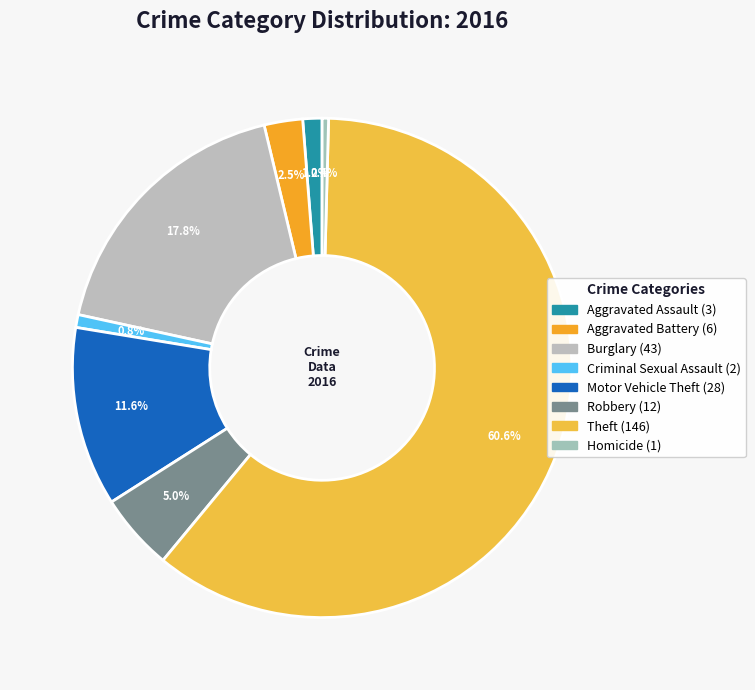

Combined, do Criminal Sexual Assault and Robbery account for over 50%?

No